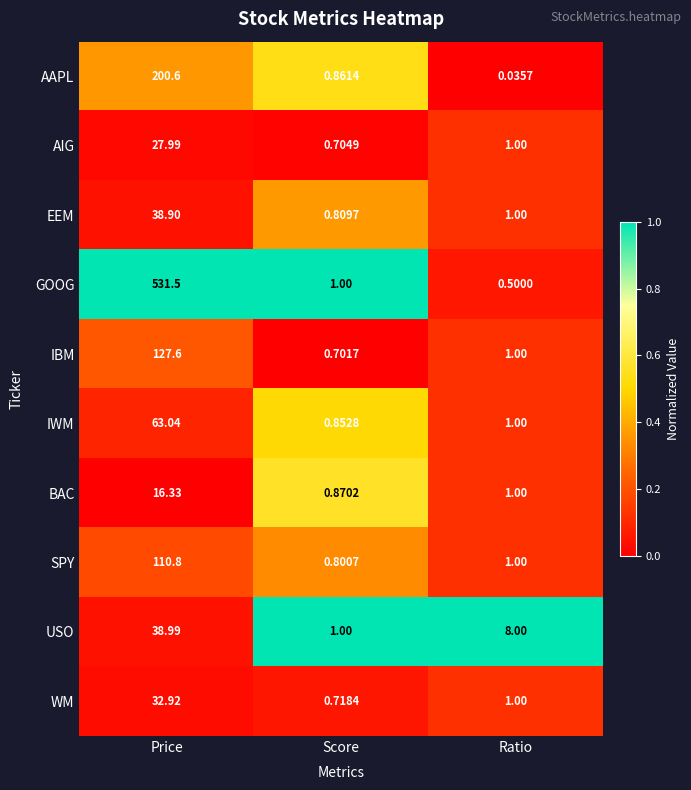

Rank the categories by IBM value from highest to lowest.

Price, Ratio, Score